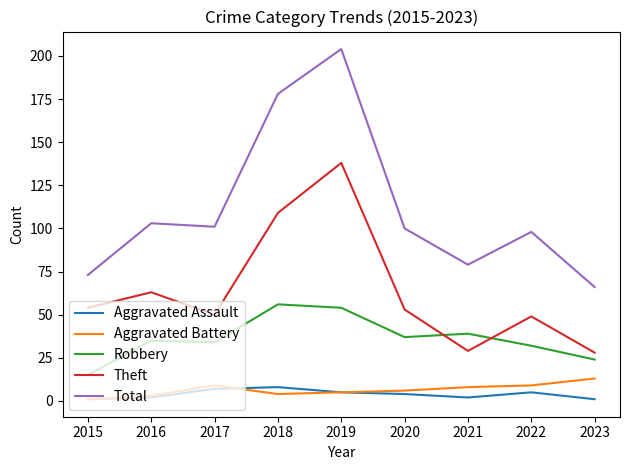

Reading left to right, list all the values displayed in this chart.

Aggravated Assault: 2015=1	2016=2	2017=7	2018=8	2019=5	2020=4	2021=2	2022=5	2023=1
Aggravated Battery: 2015=1	2016=3	2017=9	2018=4	2019=5	2020=6	2021=8	2022=9	2023=13
Robbery: 2015=15	2016=35	2017=34	2018=56	2019=54	2020=37	2021=39	2022=32	2023=24
Theft: 2015=54	2016=63	2017=50	2018=109	2019=138	2020=53	2021=29	2022=49	2023=28
Total: 2015=73	2016=103	2017=101	2018=178	2019=204	2020=100	2021=79	2022=98	2023=66